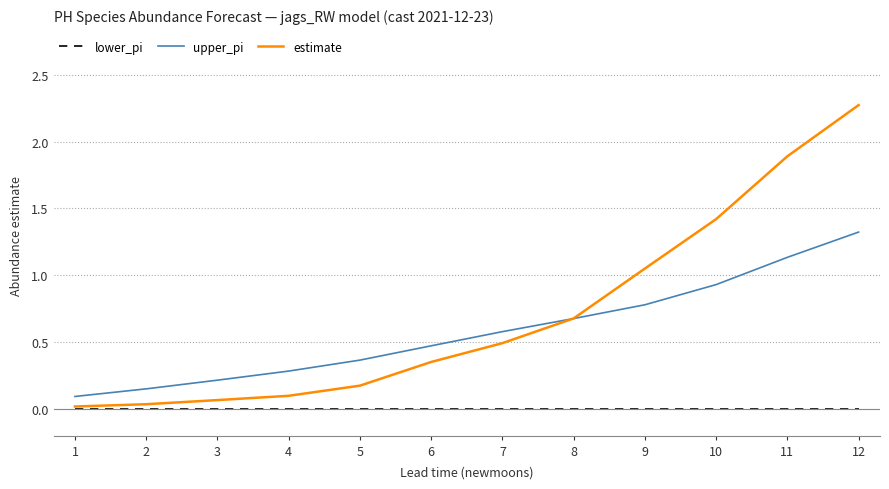

Rank the series by their maximum value, from highest to lowest.

estimate, upper_pi, lower_pi